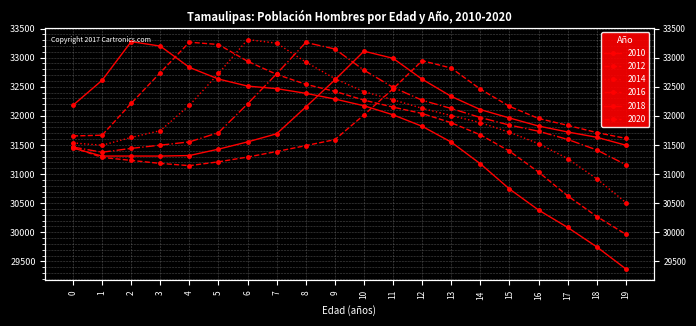

Which series has the largest total across all categories?

2014